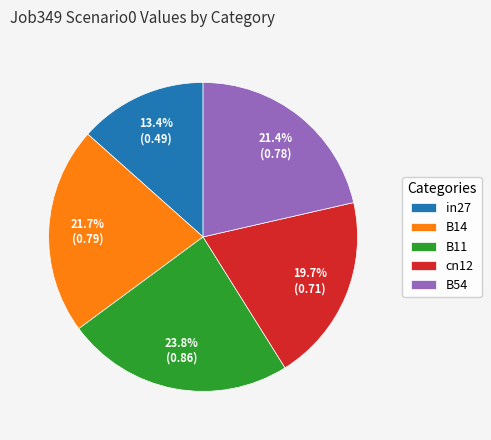

Count the number of slices in the pie.

5